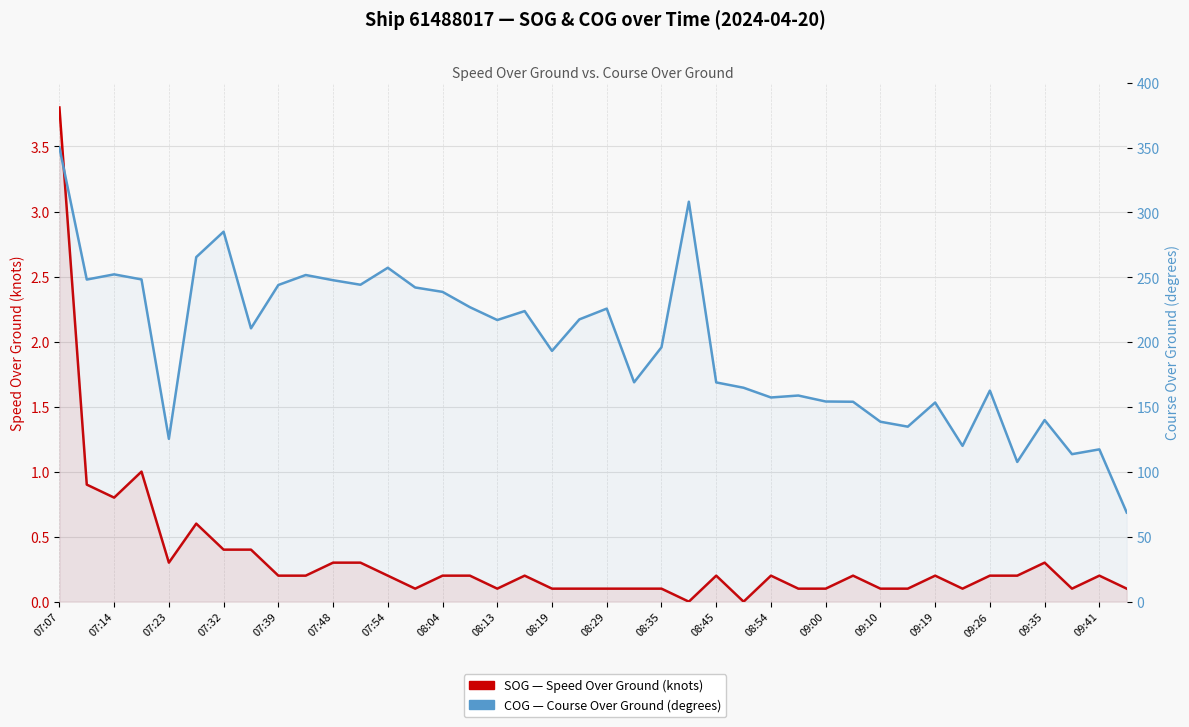

What is the highest value of the COG (degrees) series?

350.1